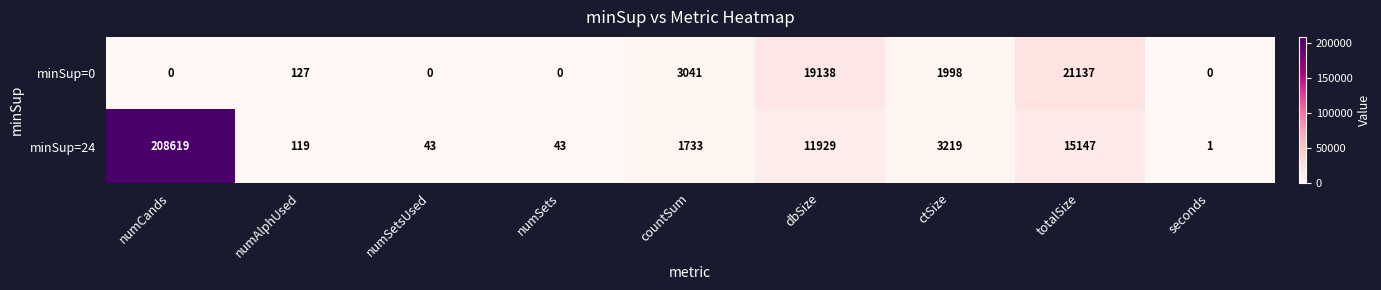

How many categories are shown in the chart?

9